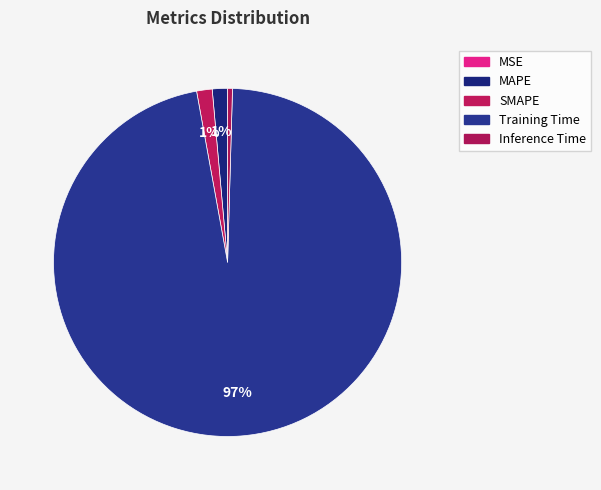

What percentage is the MAPE slice, to the nearest percent?

1%